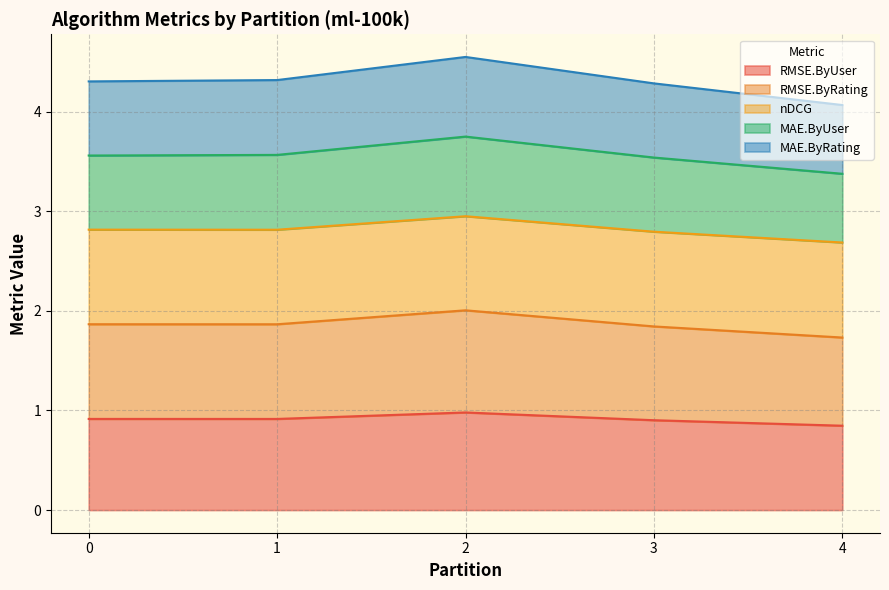

Rank the categories by RMSE.ByRating value from highest to lowest.

2, 0, 1, 3, 4